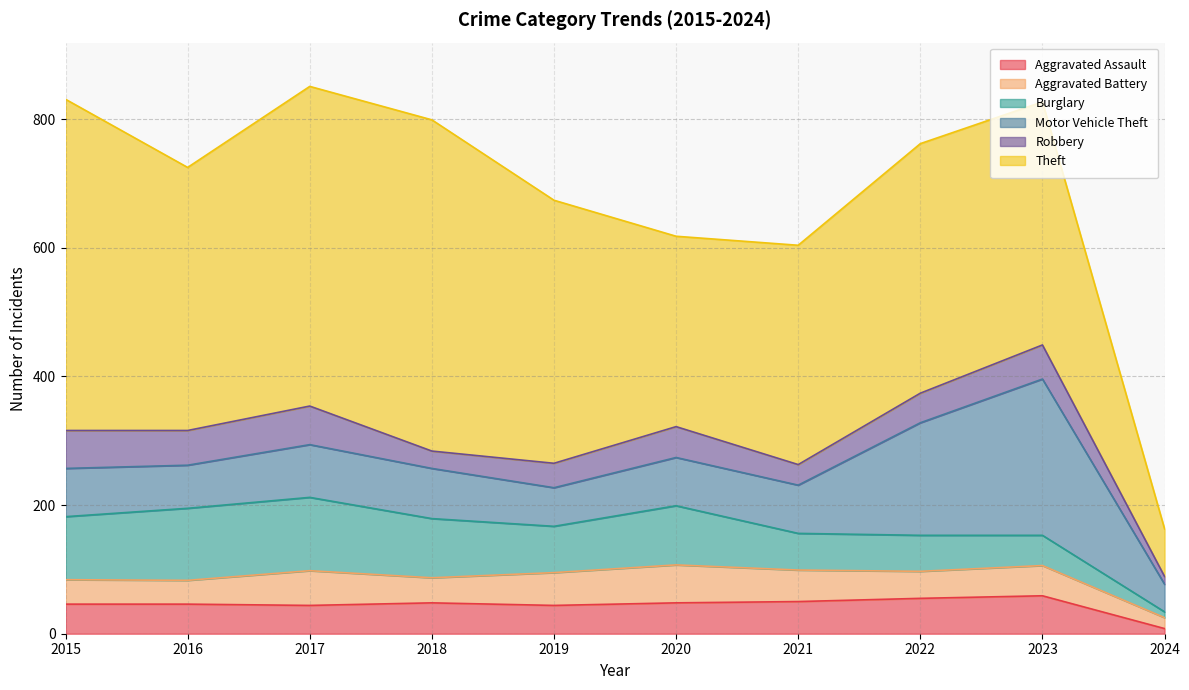

Reading left to right, what are all the values shown in this chart?

Aggravated Assault: 2015=46	2016=46	2017=44	2018=48	2019=44	2020=48	2021=50	2022=55	2023=59	2024=8
Aggravated Battery: 2015=38	2016=37	2017=54	2018=39	2019=51	2020=59	2021=49	2022=42	2023=47	2024=17
Burglary: 2015=98	2016=112	2017=114	2018=92	2019=72	2020=92	2021=57	2022=56	2023=47	2024=9
Motor Vehicle Theft: 2015=75	2016=67	2017=82	2018=78	2019=60	2020=75	2021=75	2022=175	2023=243	2024=43
Robbery: 2015=59	2016=54	2017=60	2018=27	2019=38	2020=48	2021=32	2022=46	2023=53	2024=12
Theft: 2015=515	2016=409	2017=497	2018=515	2019=409	2020=296	2021=341	2022=388	2023=378	2024=74